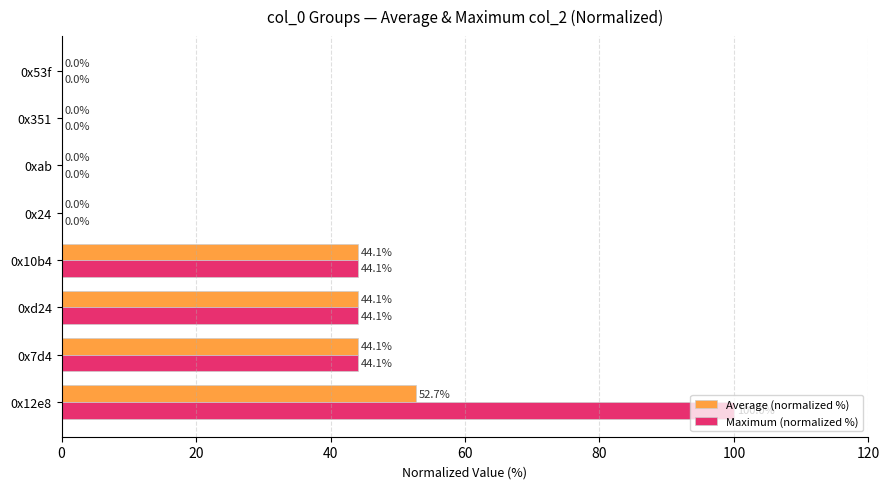

What is the sum of the Maximum (normalized %) values at 0x351 and 0x12e8?

100.0